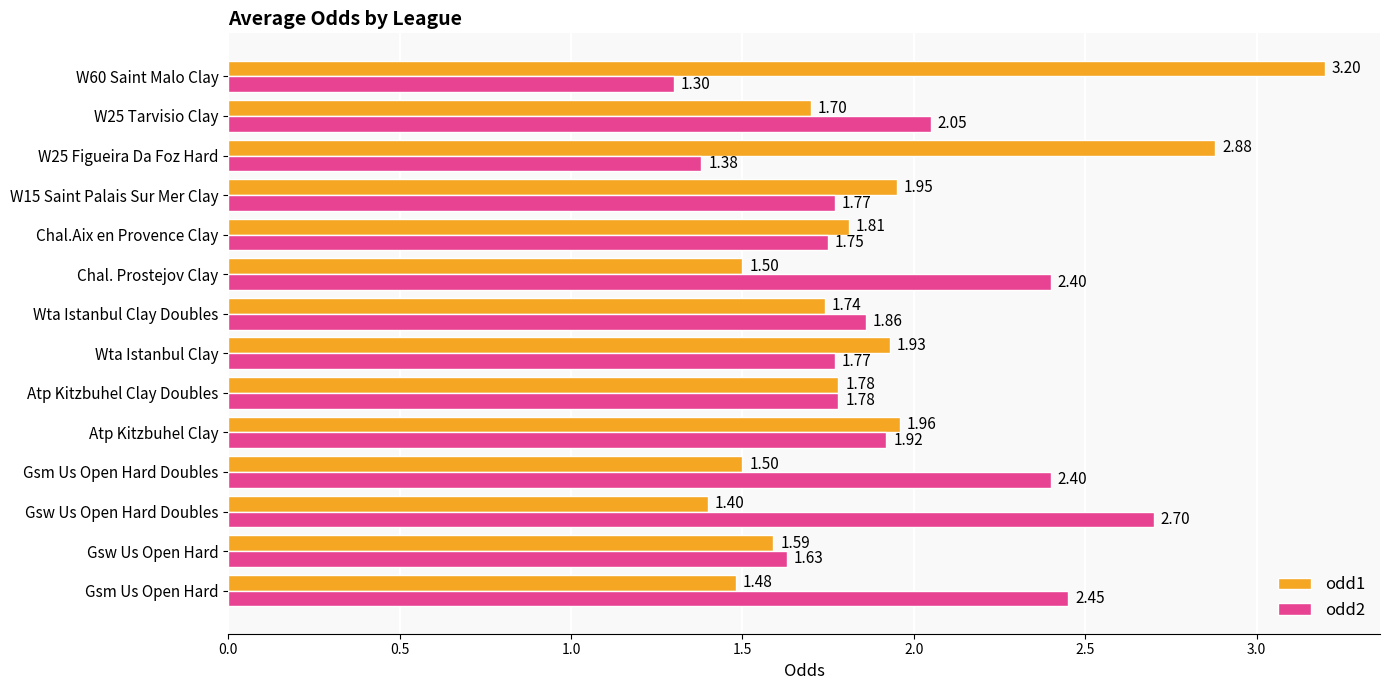

Which series has the largest range (max minus min)?

odd1